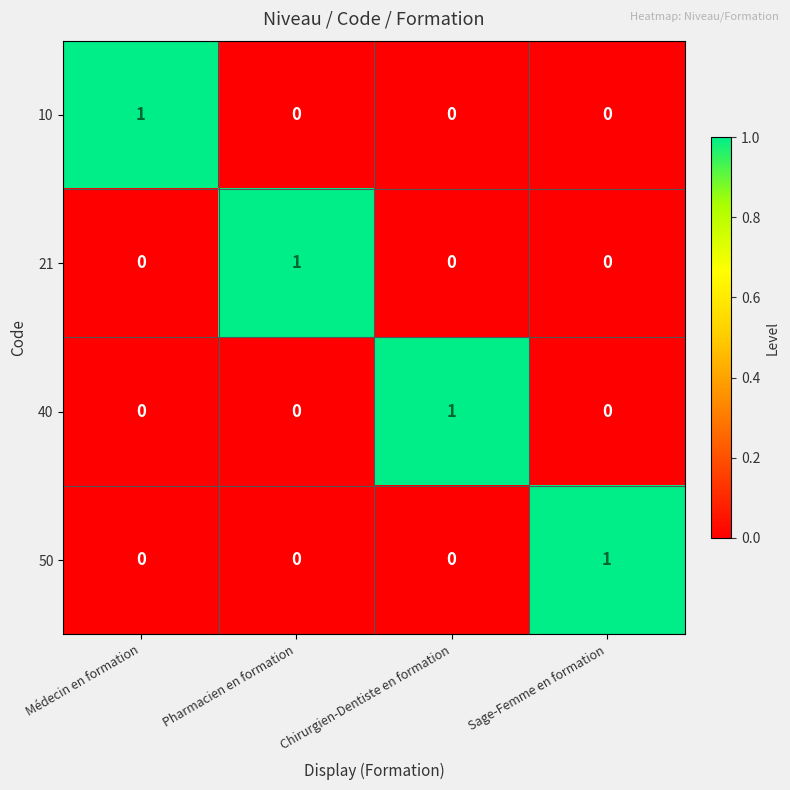

The 40 series shows 0 at Médecin en formation. True or false?

True